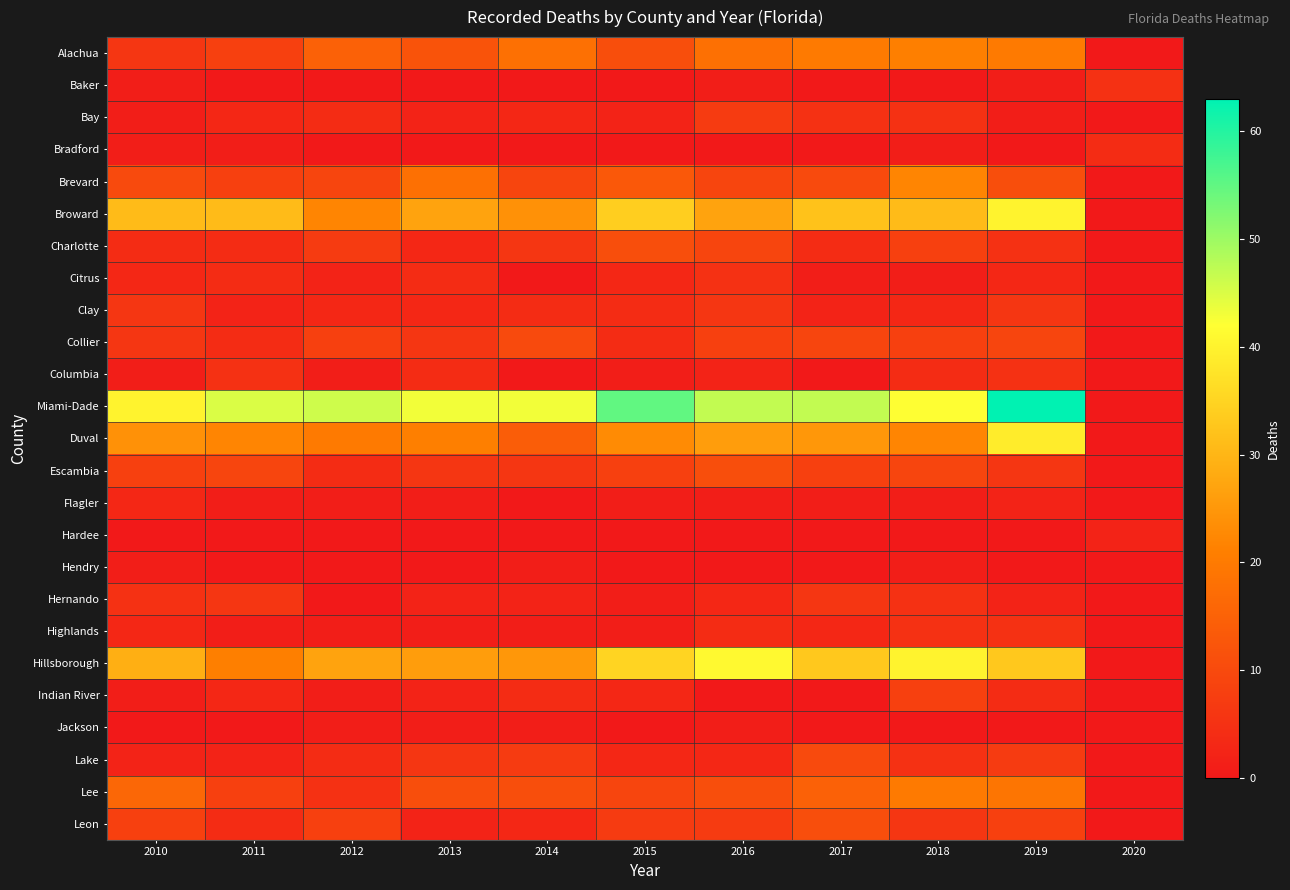

Which has a higher value, 2011 or 2010?

2011